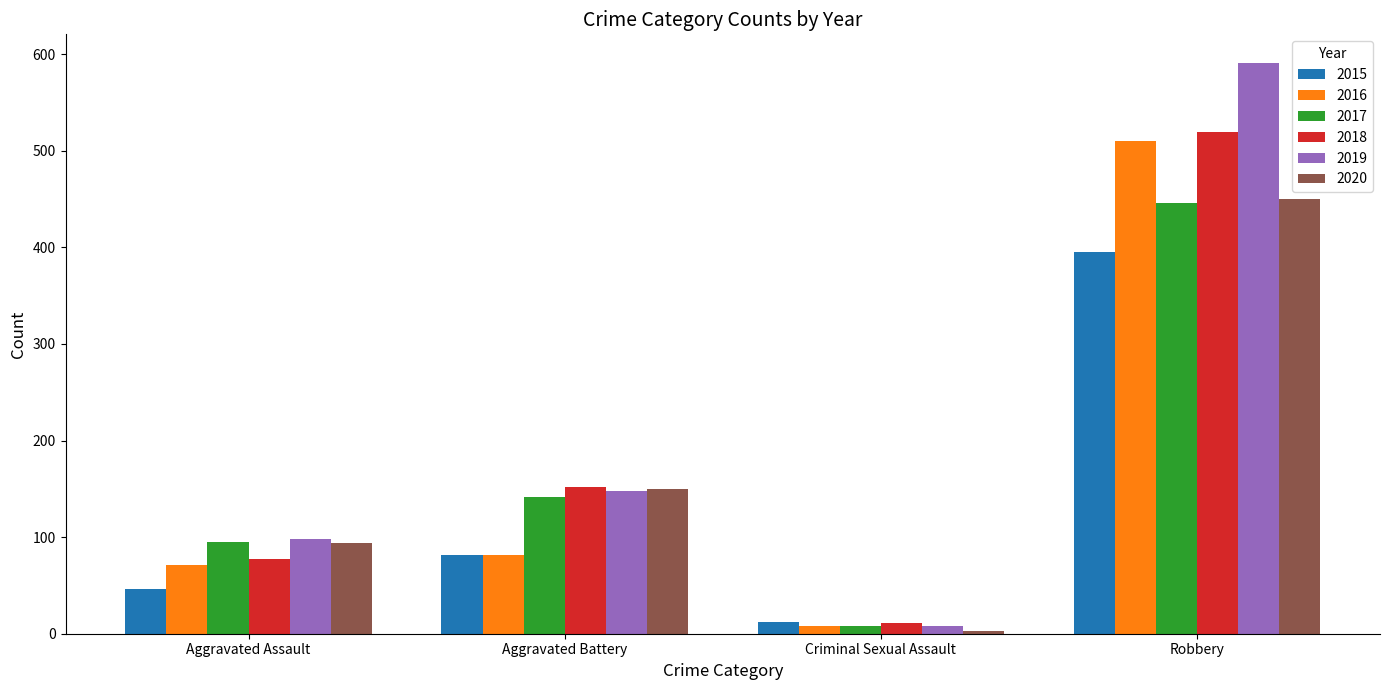

What is the difference between the maximum and minimum values in the 2019 series?

583